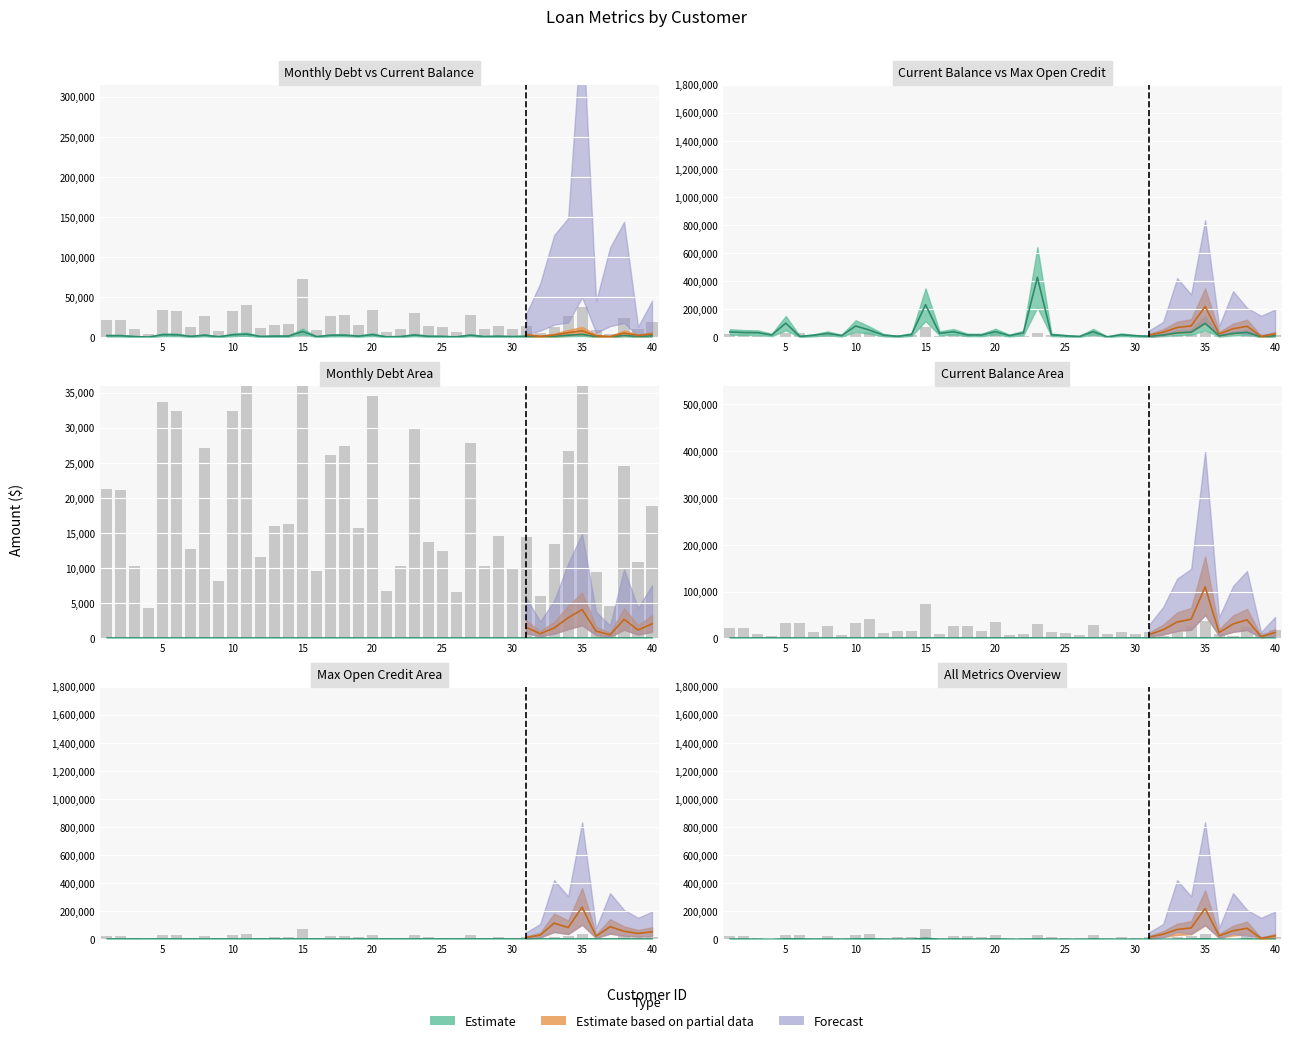

Read the Current Credit Balance value at 35.

99940.0